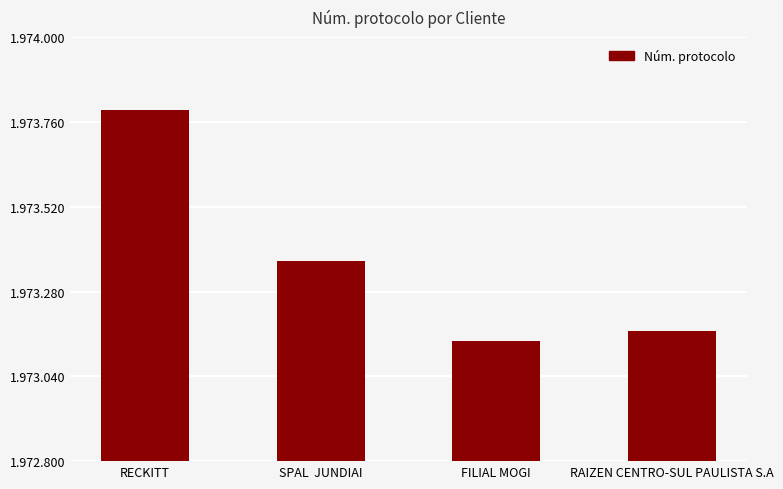

Does the chart contain any negative values?

No